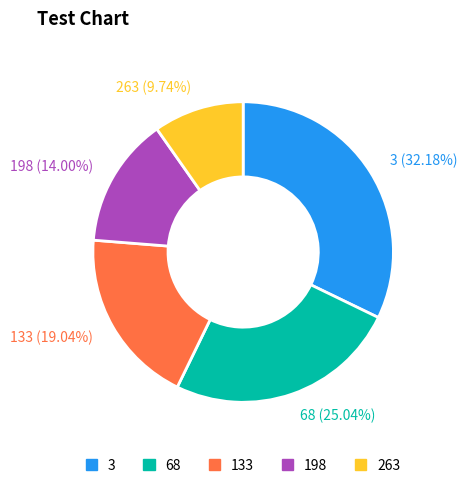

True or false: 133 accounts for 19% of the total.

True